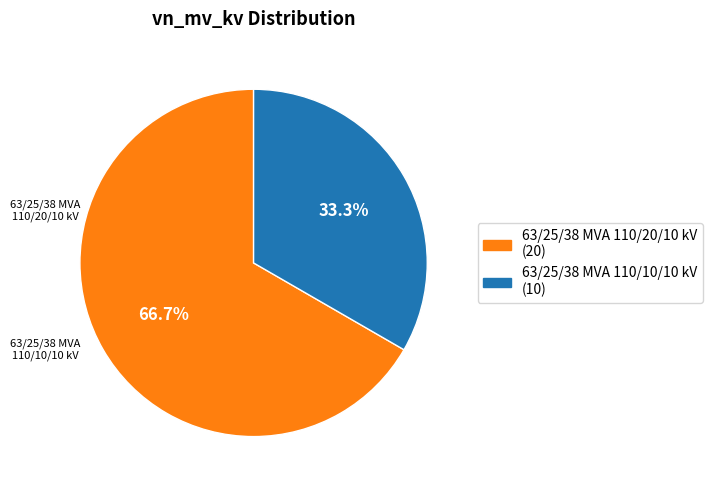

Does any single category account for the majority?

Yes